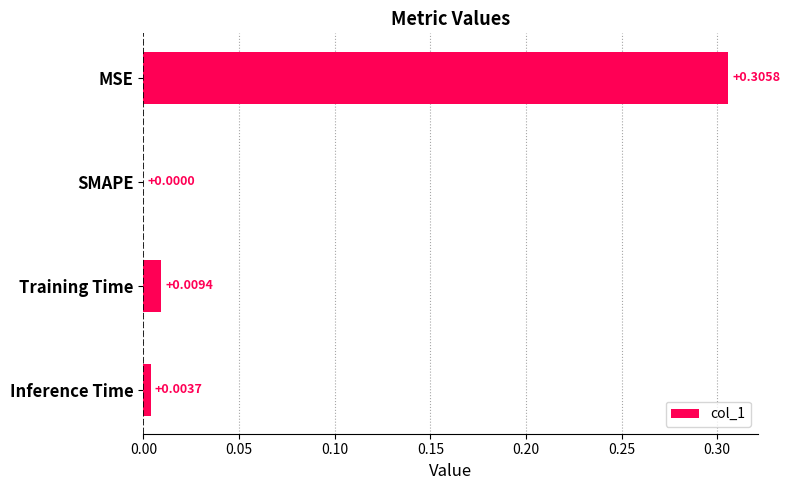

Which category has the highest value across all series?

MSE